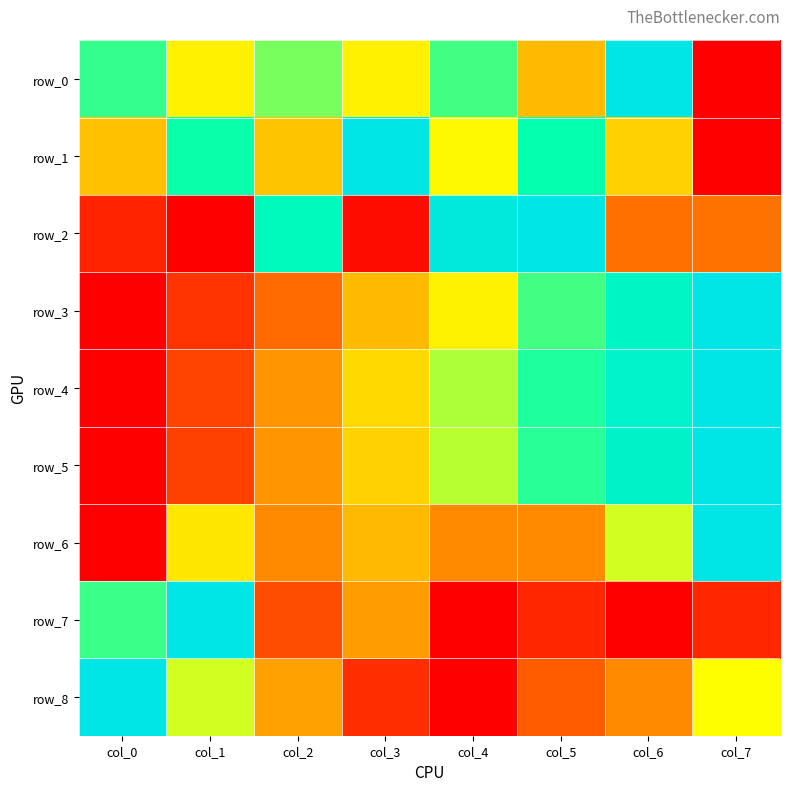

The row_7 series shows 0.1 at col_5. True or false?

True